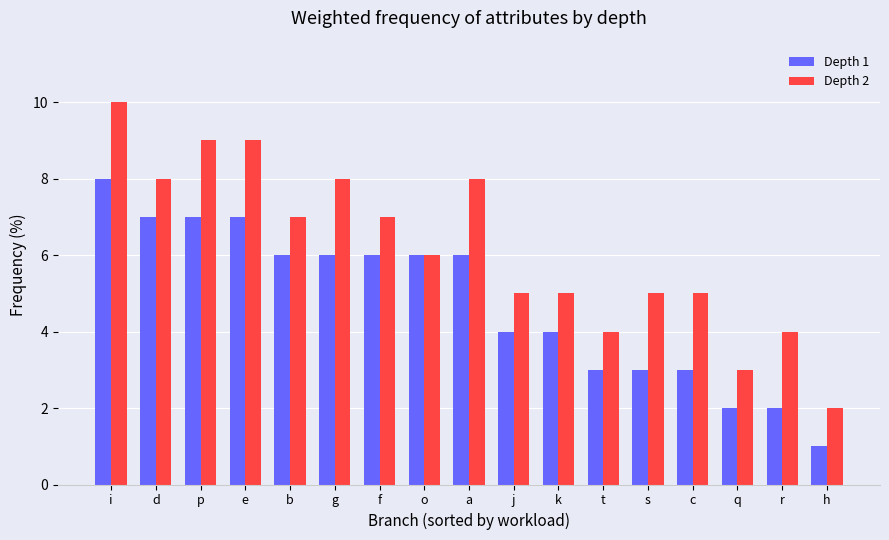

What is the maximum value shown in the chart?

10